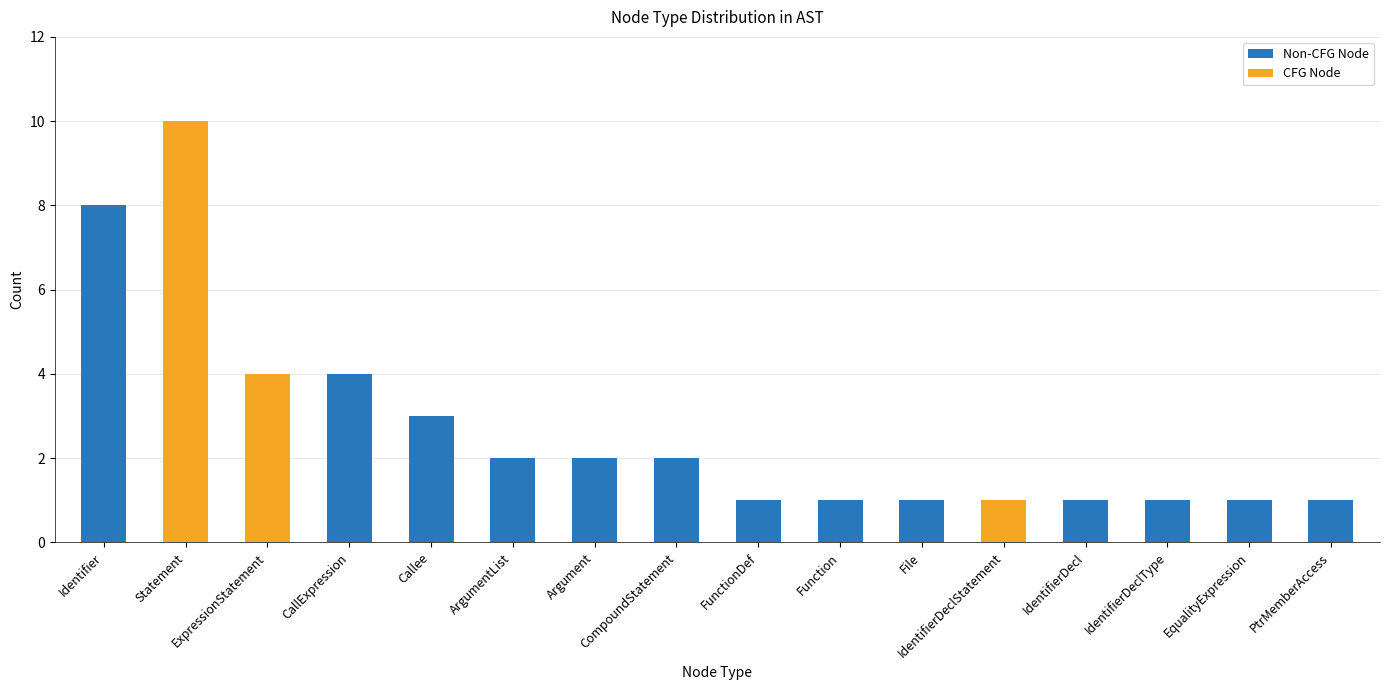

At which category is the sum across all series the highest?

Statement